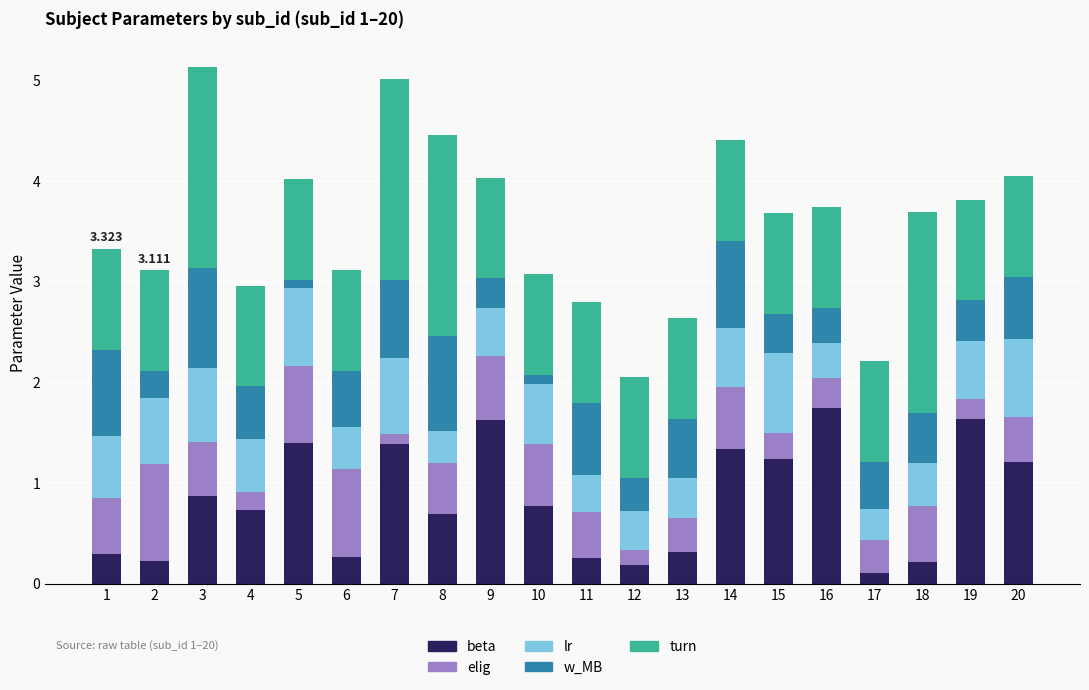

What is the average value of the beta series?

0.8